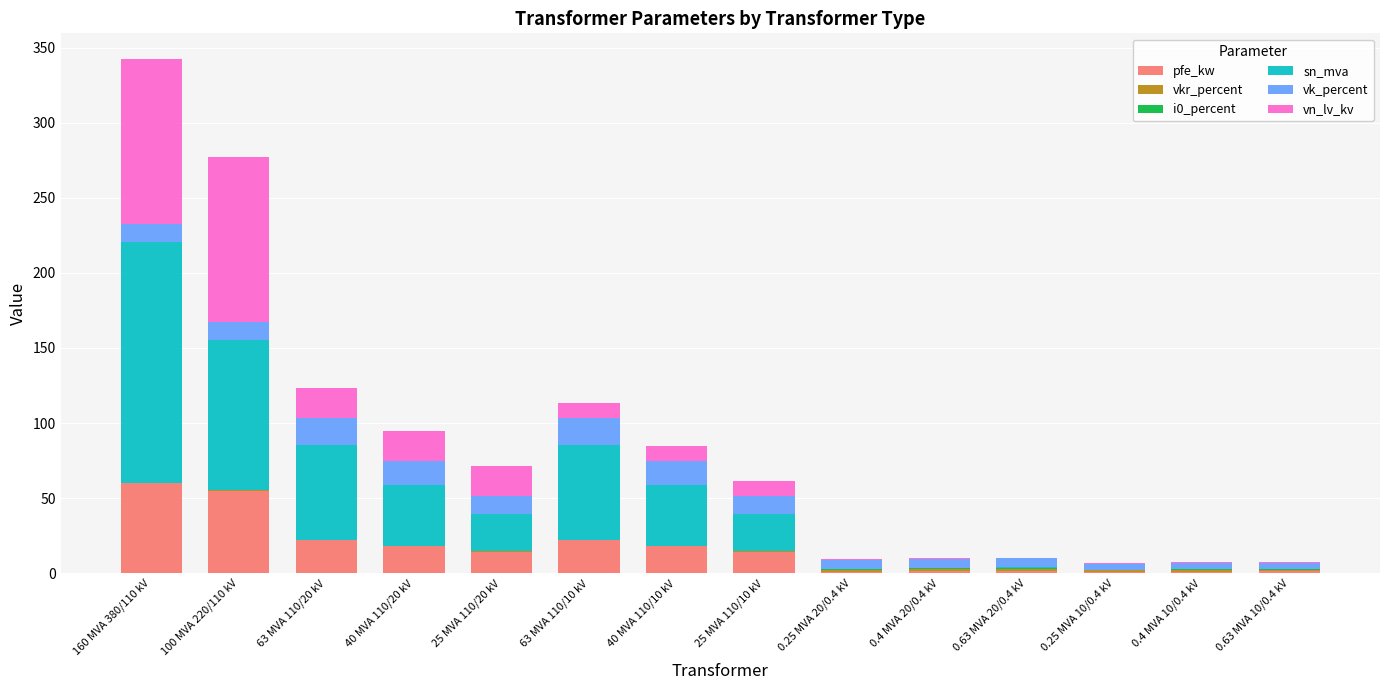

At which category is the sum across all series the highest?

160 MVA 380/110 kV